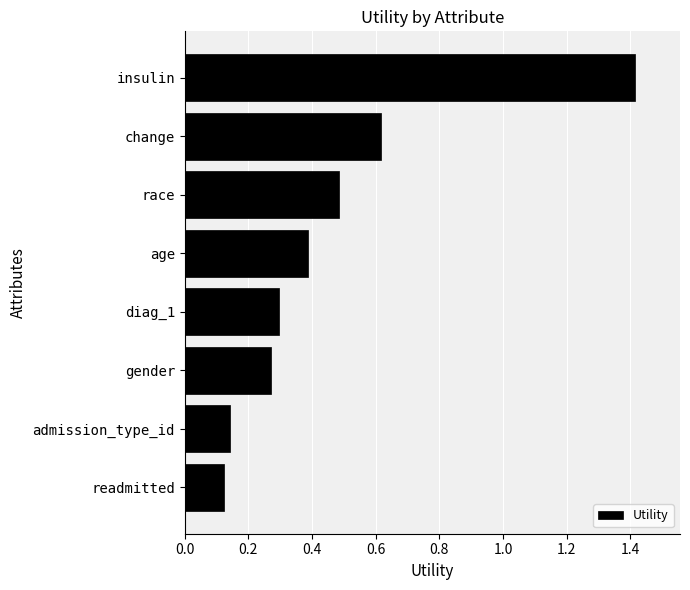

The value at race is 0.5. True or false?

True